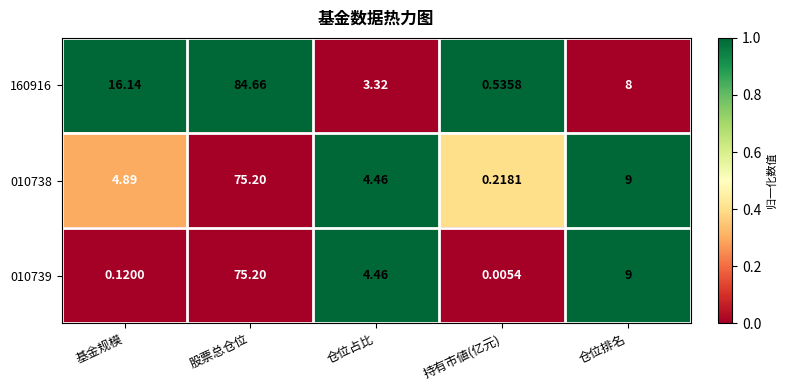

Where does the 010738 series first go above 4?

基金规模